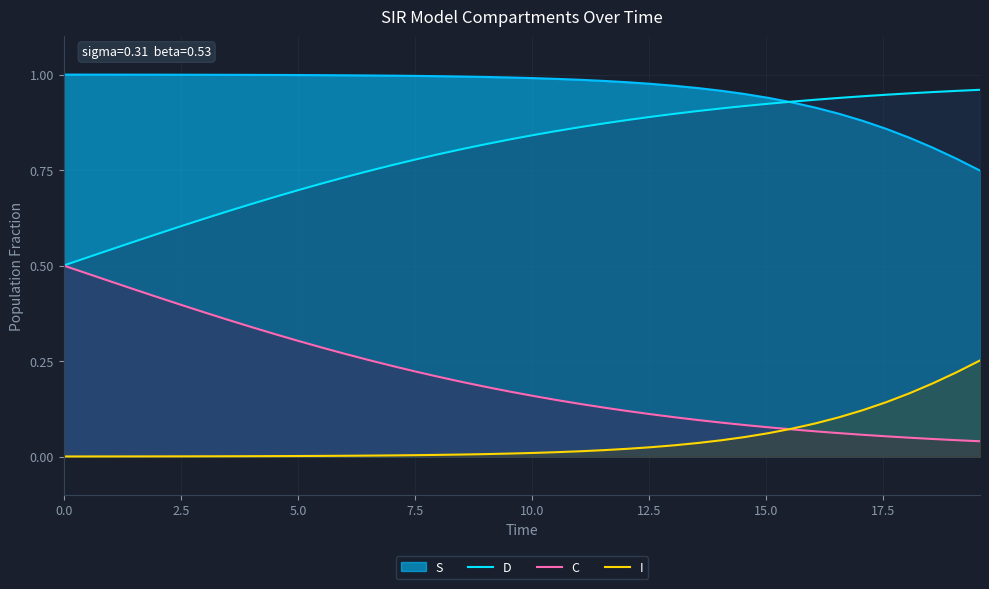

What is the difference between the maximum and minimum values in the C series?

0.5